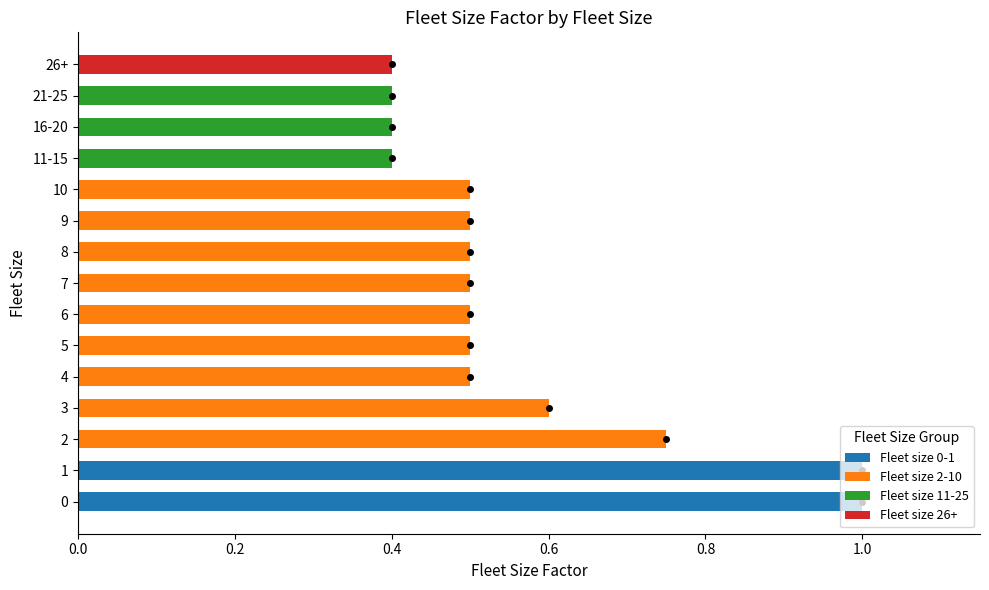

The chart shows a value of 0.5 at 1. True or false?

False